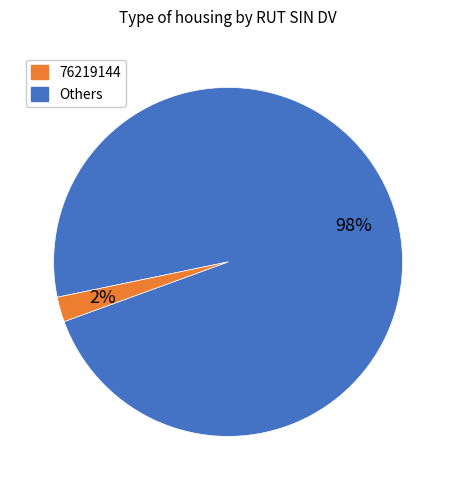

Is there a majority slice in this chart?

Yes